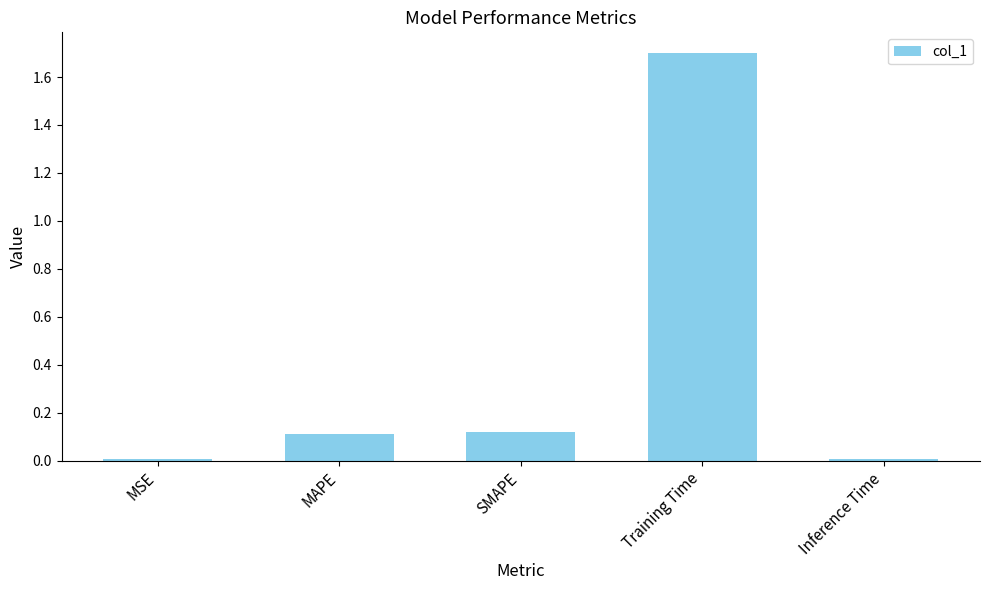

The value at MAPE is 0.2. True or false?

False